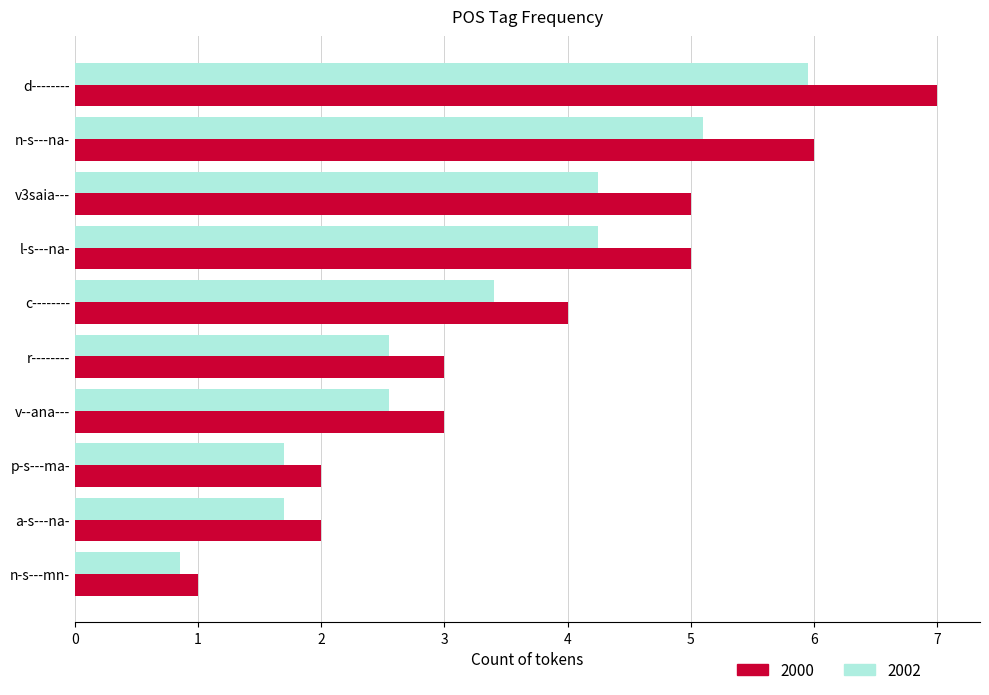

Which label corresponds to the smallest value in the chart?

n-s---mn-